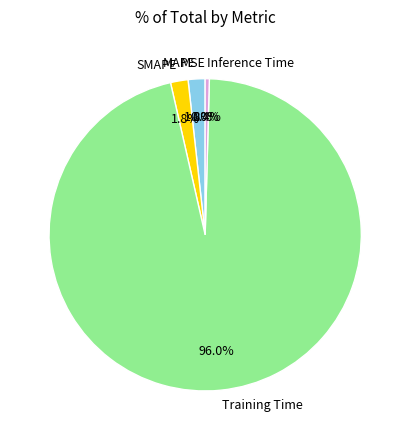

To the nearest percent, what is the difference between the largest and smallest slice percentages?

96%